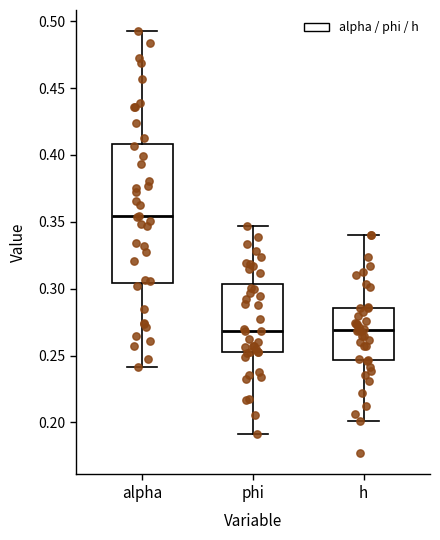

Reading left to right, transcribe this box plot: for each box, give where its median line is, the range the box spans, and where its two whiskers end, as read against the y-axis. The values are not printed on the chart, so give them approximately, as read against the axis.

alpha: median 0.355, box 0.305 to 0.410, whiskers 0.240 to 0.495
phi: median 0.270, box 0.255 to 0.305, whiskers 0.190 to 0.345
h: median 0.270, box 0.245 to 0.285, whiskers 0.200 to 0.340